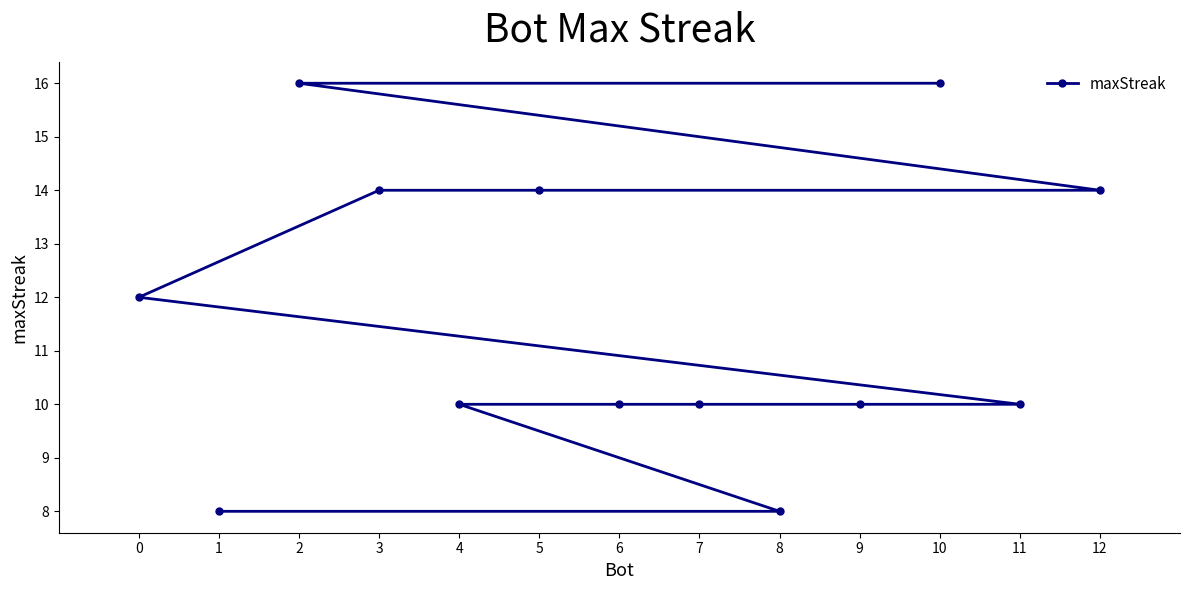

Reading right to left, what are all the values shown in this chart?

12=14	11=10	10=16	9=10	8=8	7=10	6=10	5=14	4=10	3=14	2=16	1=8	0=12